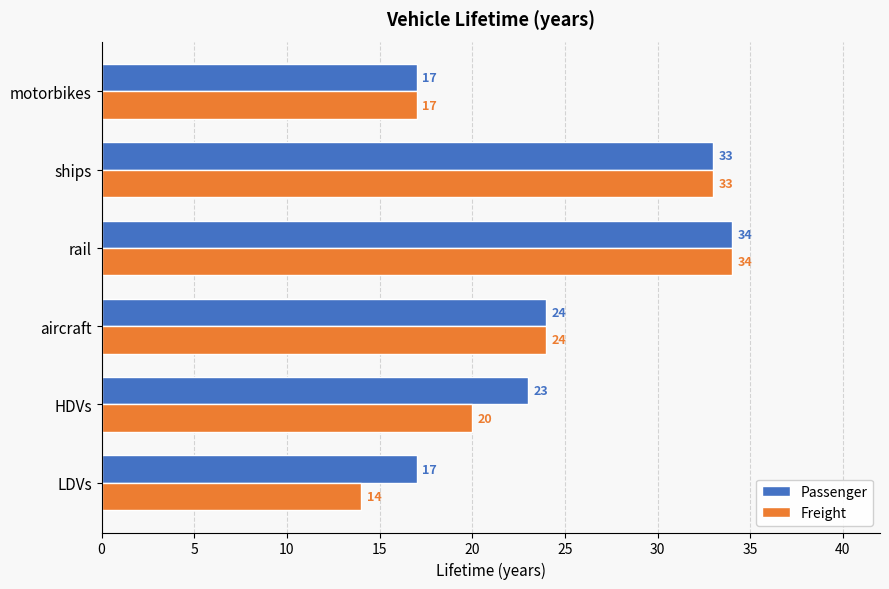

What is the difference between the second highest and minimum values in the Passenger series?

16